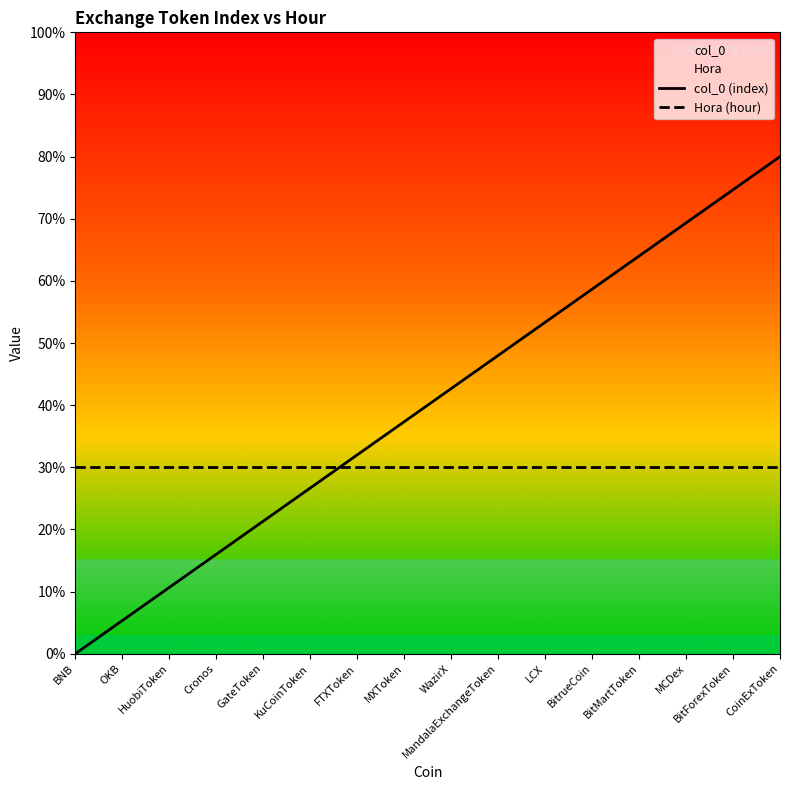

Reading left to right, what are all the values shown in this chart?

col_0 (index): BNB=0.0	OKB=5.3	HuobiToken=10.7	Cronos=16.0	GateToken=21.3	KuCoinToken=26.7	FTXToken=32.0	MXToken=37.3	WazirX=42.7	MandalaExchangeToken=48.0	LCX=53.3	BitrueCoin=58.7	BitMartToken=64.0	MCDex=69.3	BitForexToken=74.7	CoinExToken=80.0
Hora (hour): BNB=30.0	OKB=30.0	HuobiToken=30.0	Cronos=30.0	GateToken=30.0	KuCoinToken=30.0	FTXToken=30.0	MXToken=30.0	WazirX=30.0	MandalaExchangeToken=30.0	LCX=30.0	BitrueCoin=30.0	BitMartToken=30.0	MCDex=30.0	BitForexToken=30.0	CoinExToken=30.0